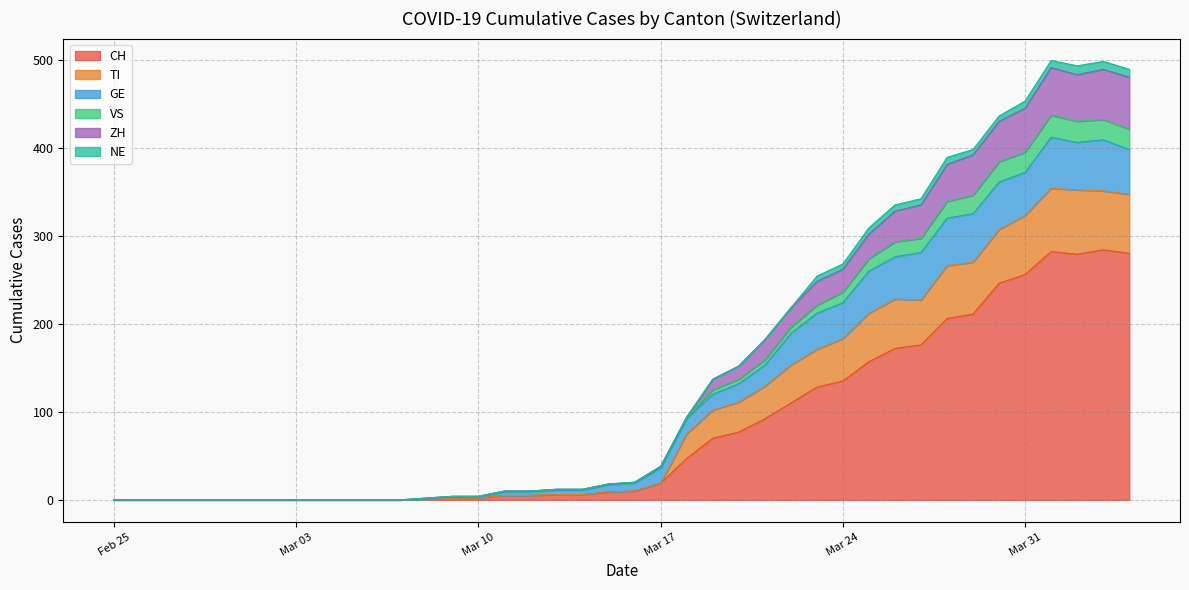

The GE series shows 0 at 2020-02-25. True or false?

True